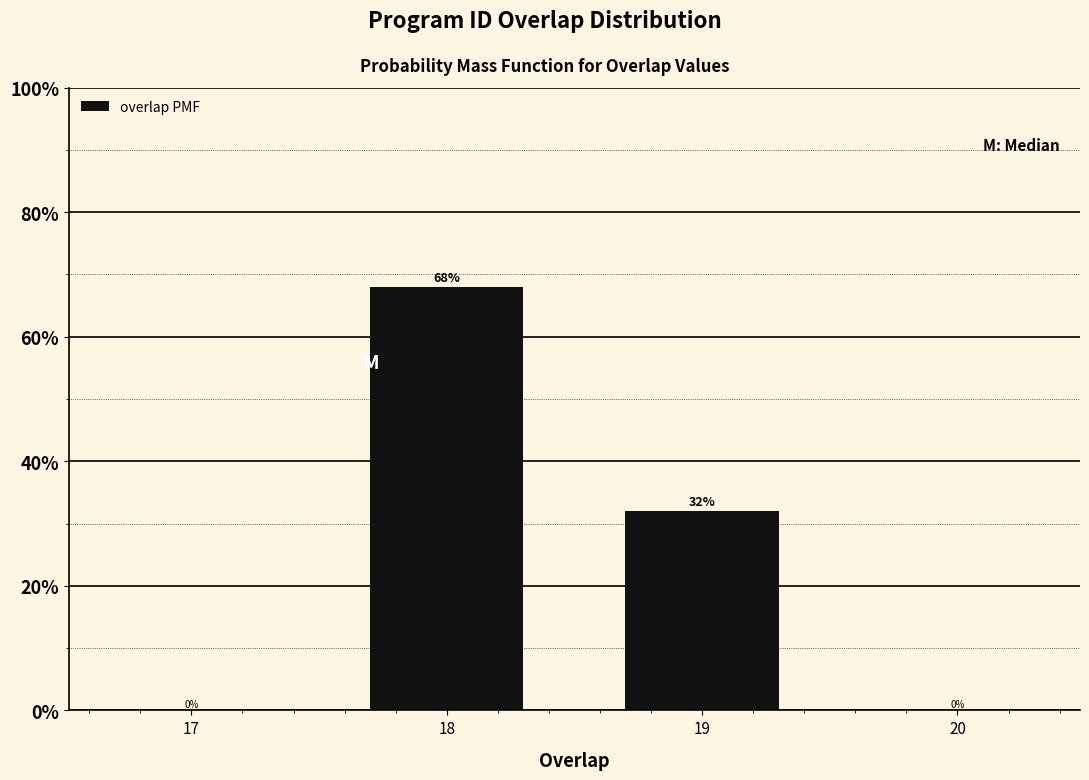

Reading left to right, transcribe all the data shown in this chart.

17=0	18=68	19=32	20=0